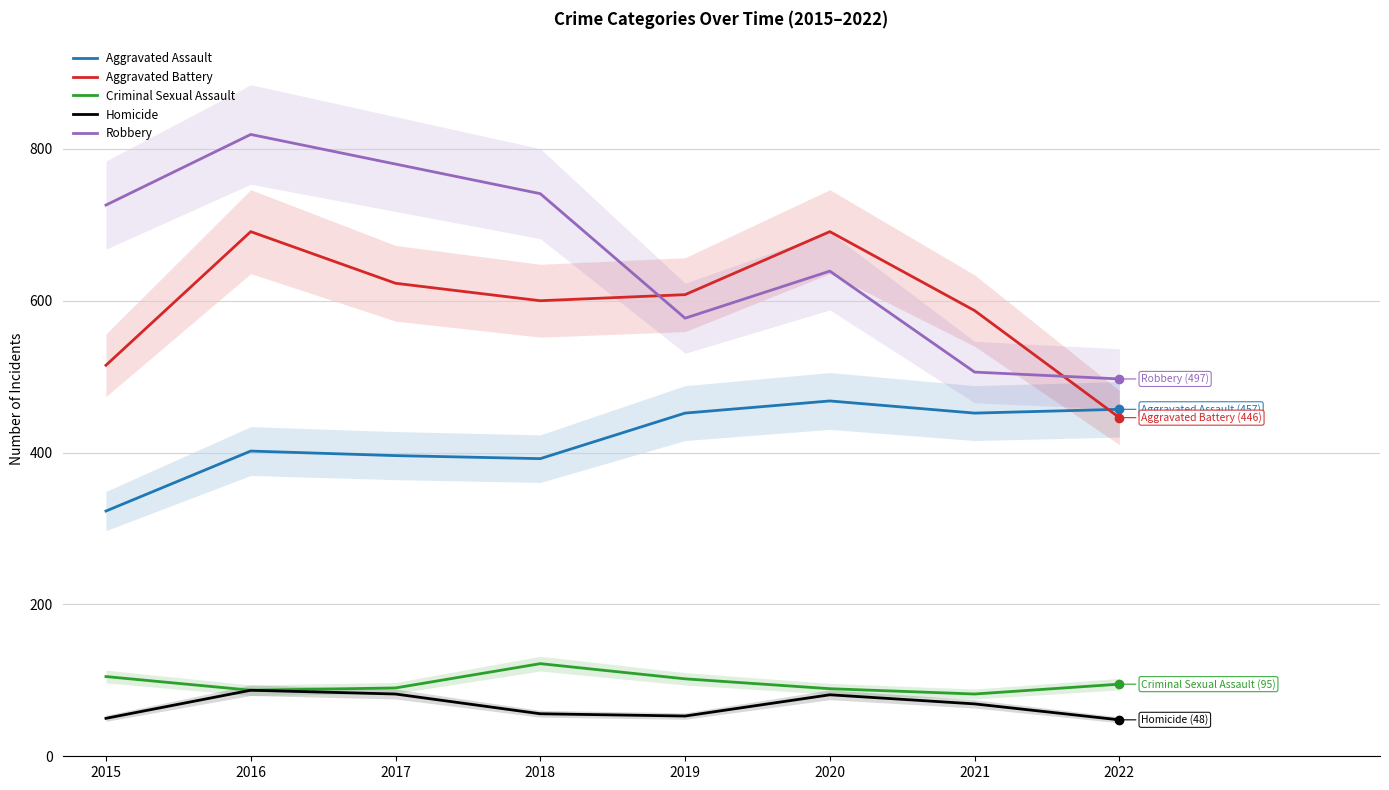

What is the sum of all Criminal Sexual Assault values?

772